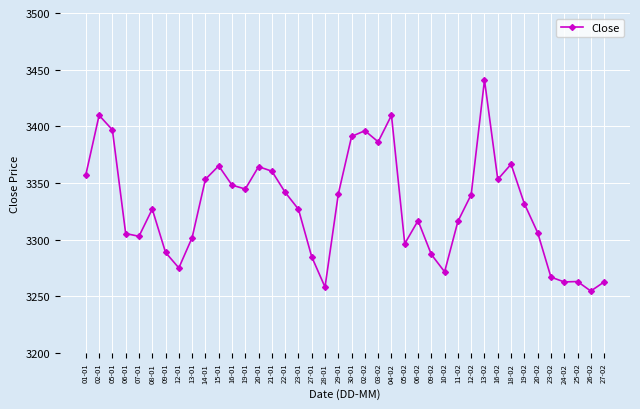

At which label does the data first exceed 3331?

01-01